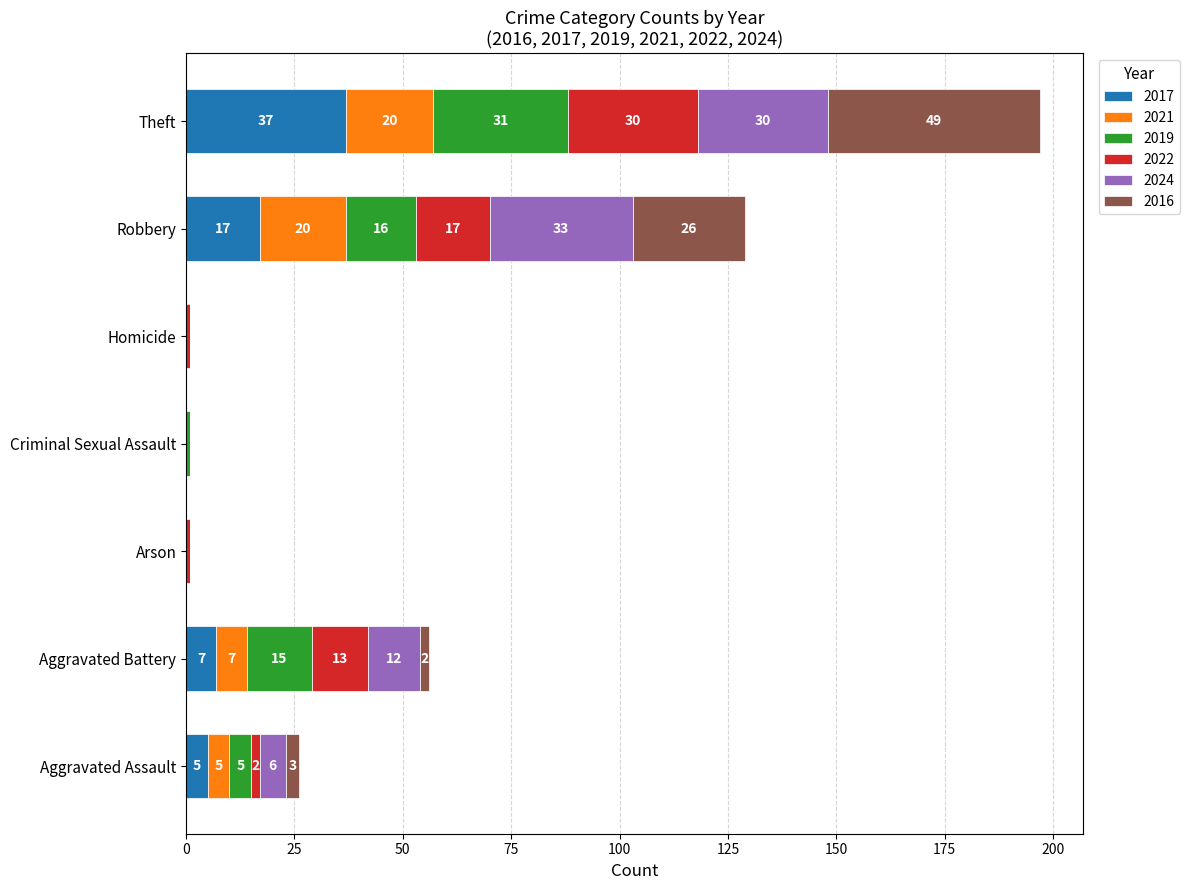

How many 2017 values are between 0 and 17?

6